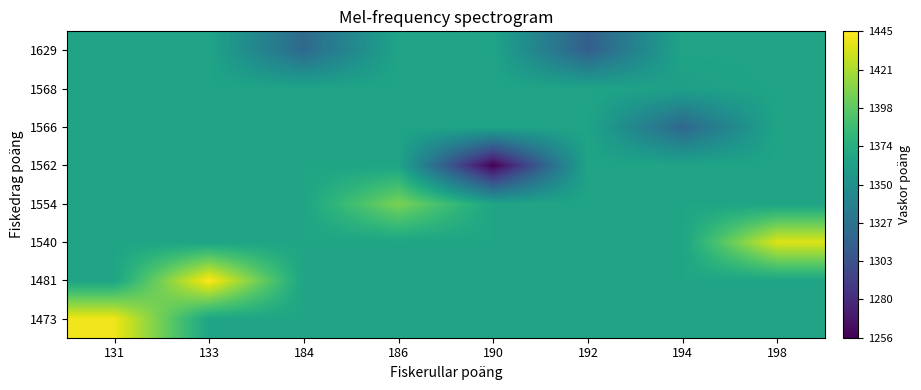

What is the total value across all series at 192?

10879.7